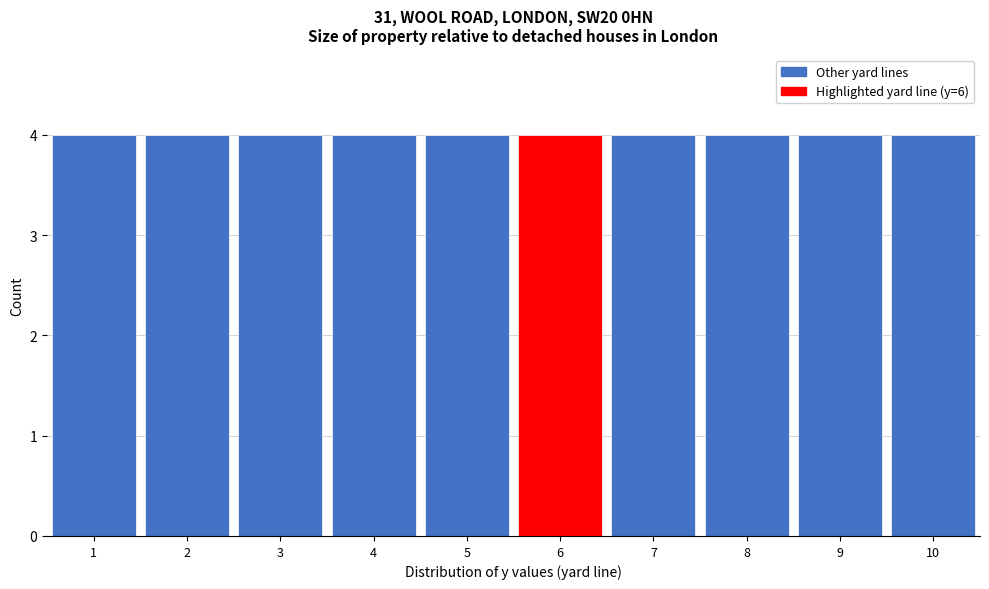

Reading left to right, transcribe this chart: for each bar, give the range it covers on the x-axis and its height. The values are not printed on the chart, so give them approximately, as read against the axis.

0.5 to 1.5: 4
1.5 to 2.5: 4
2.5 to 3.5: 4
3.5 to 4.5: 4
4.5 to 5.5: 4
5.5 to 6.5: 4
6.5 to 7.5: 4
7.5 to 8.5: 4
8.5 to 9.5: 4
9.5 to 10.5: 4